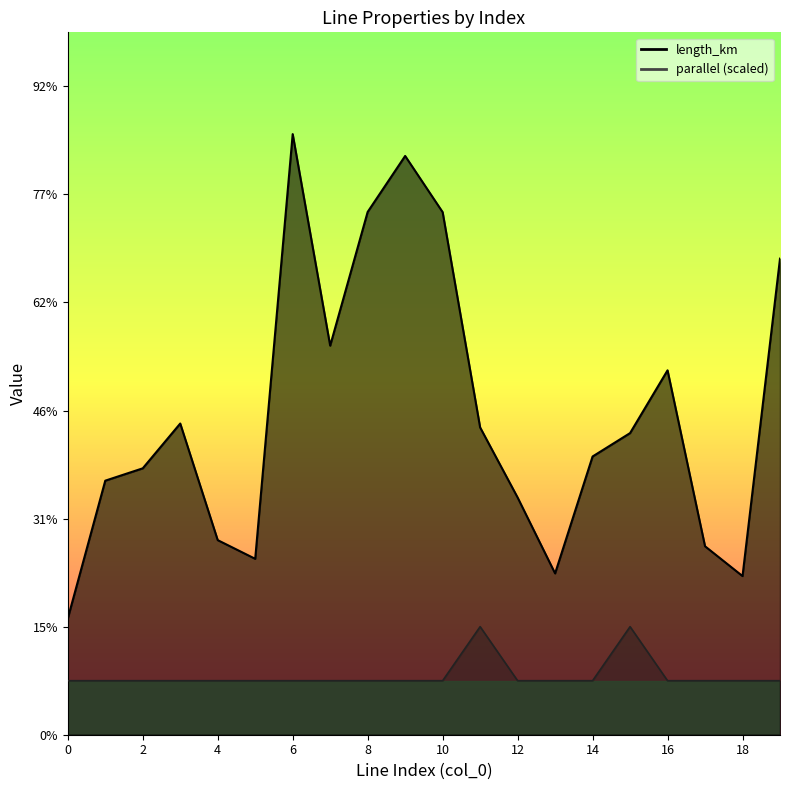

How many data points does each series have?

20